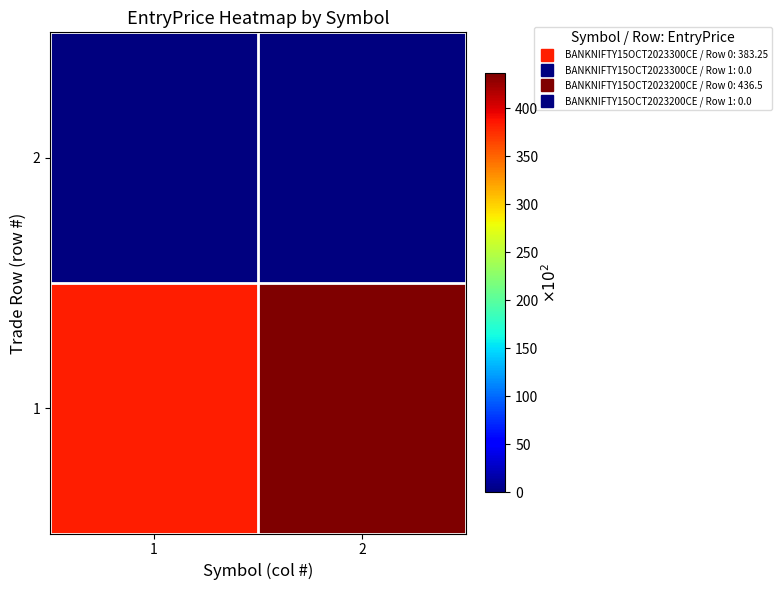

Which has a higher value, 1 or 2?

2